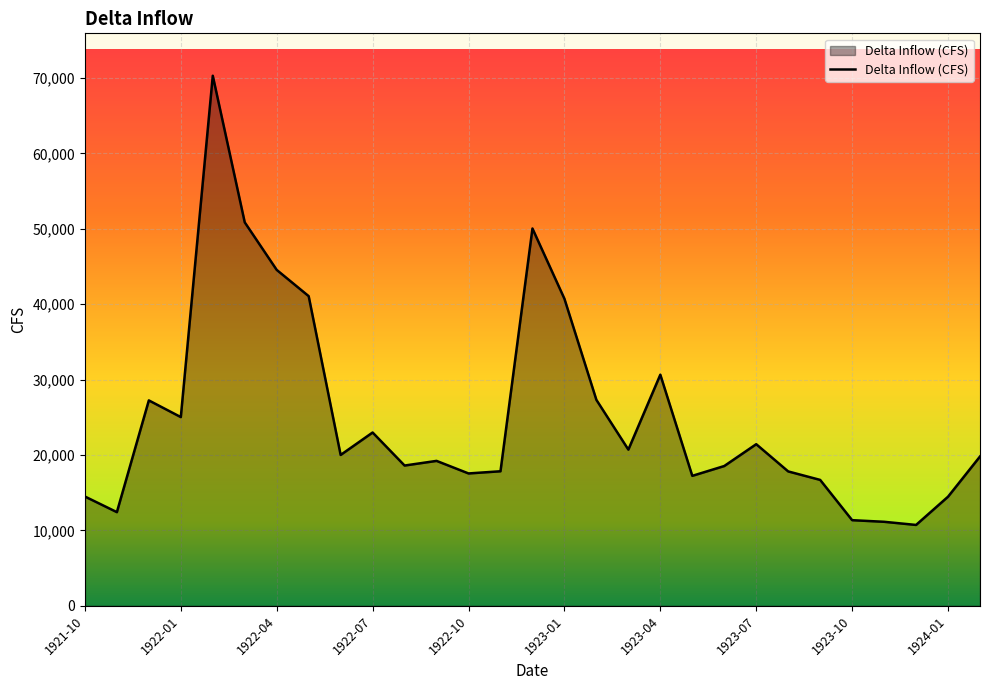

What is the difference between the maximum and minimum values?

59563.0